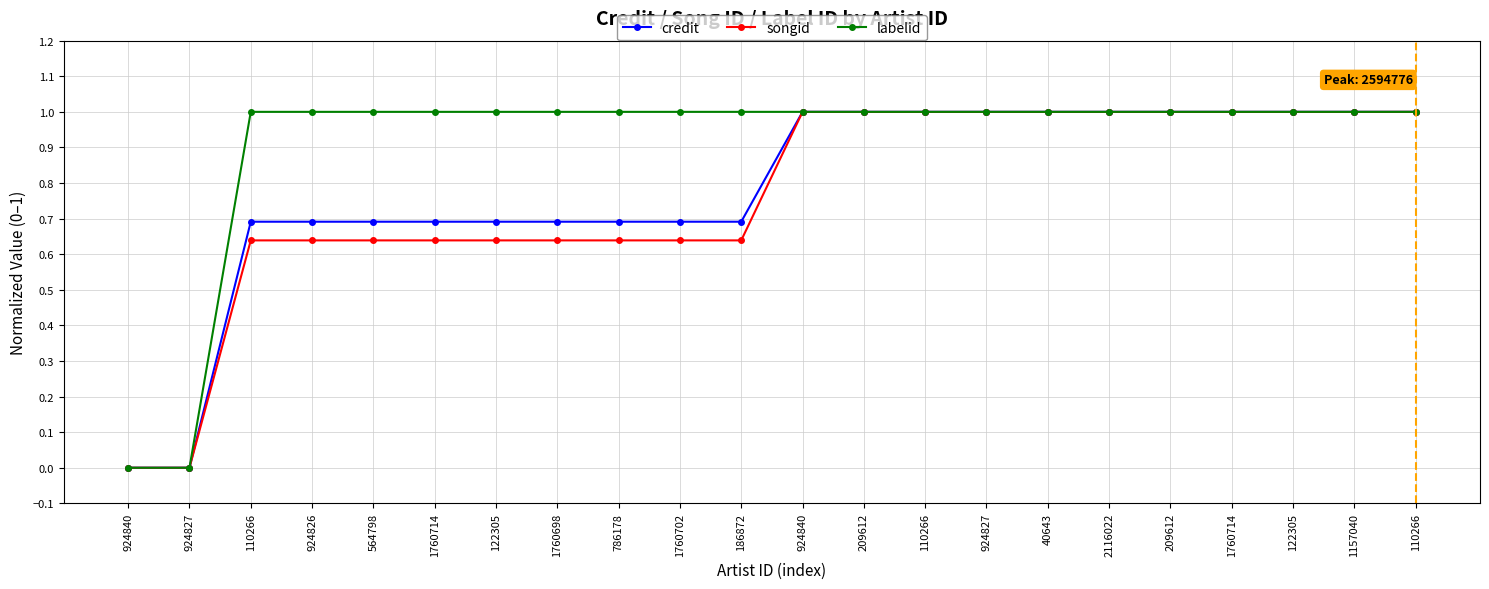

Rank the series at 924826 from highest to lowest value.

labelid, credit, songid